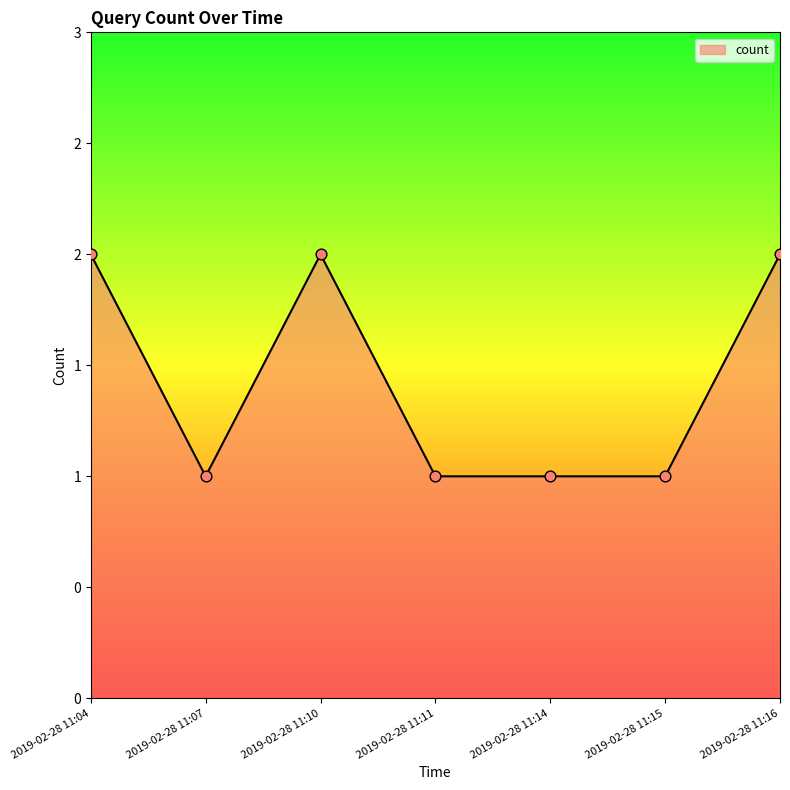

Between 2019-02-28 11:15 and 2019-02-28 11:04, which is larger?

2019-02-28 11:04